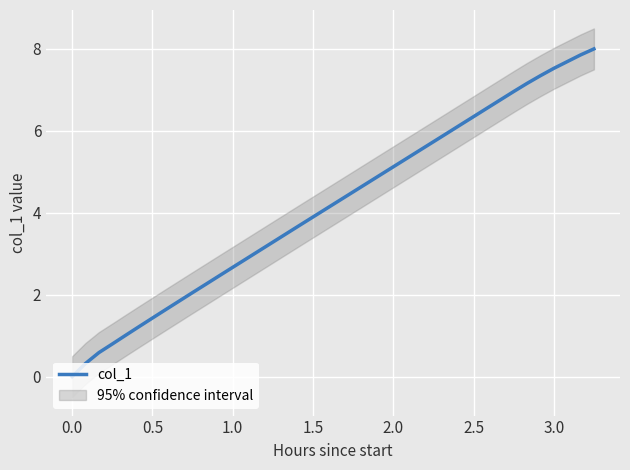

Is this an area chart (filled region under the line)?

No